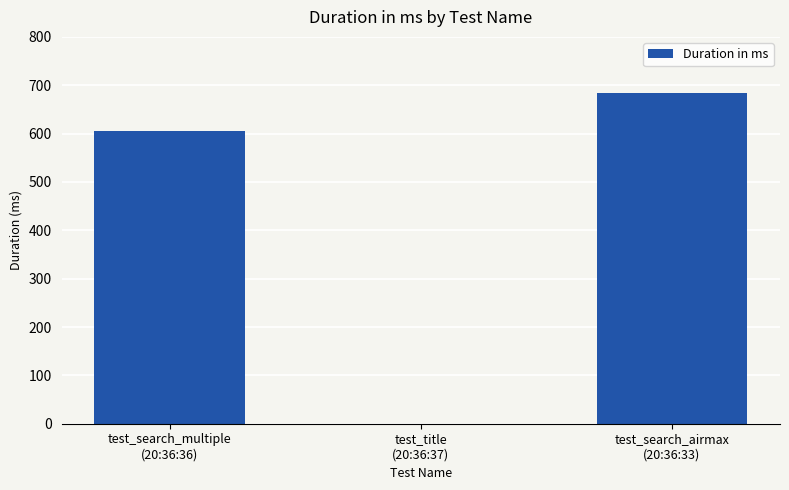

What is the sum of all values?

1290